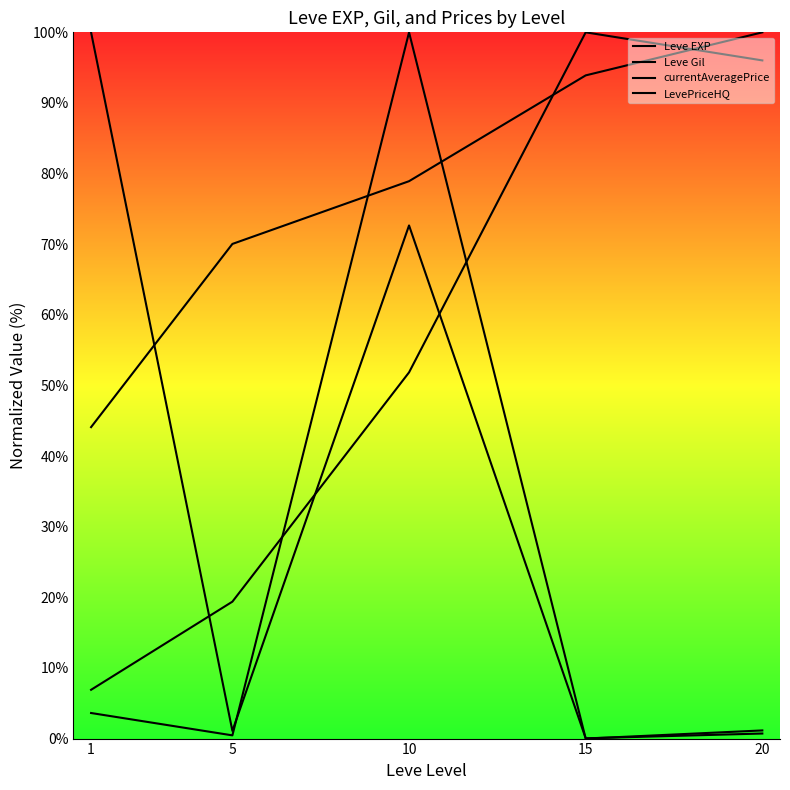

After their last crossing, which series has the higher values: Leve EXP or Leve Gil?

Leve Gil